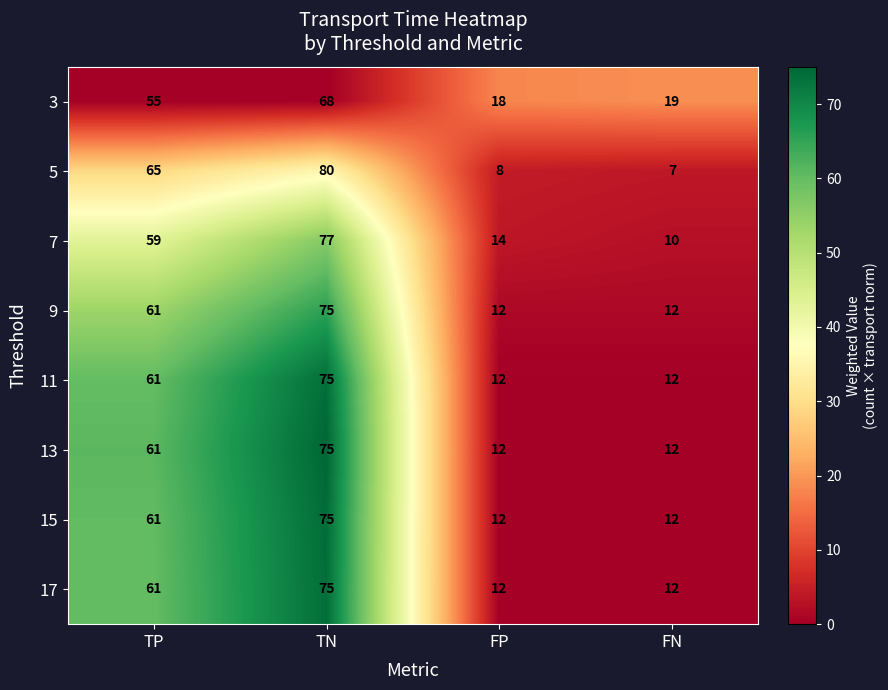

What is the total value across all series at FN?

96